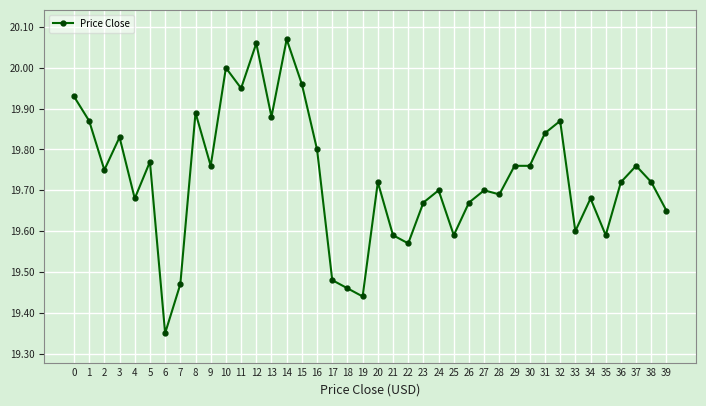

The value at 23 is 31.5. True or false?

False